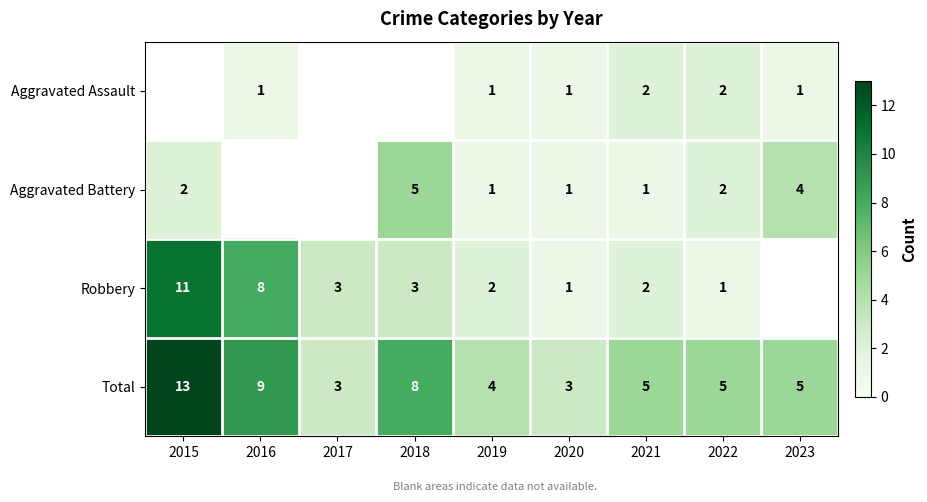

The Aggravated Assault series shows 0 at 2023. True or false?

False